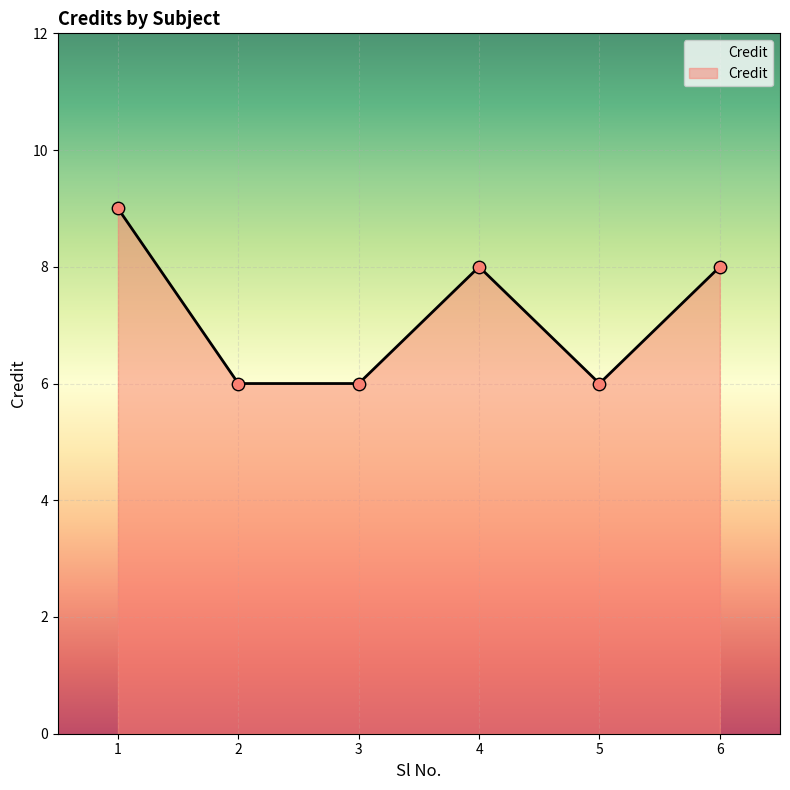

What is the change in value from 3 to 4?

+2